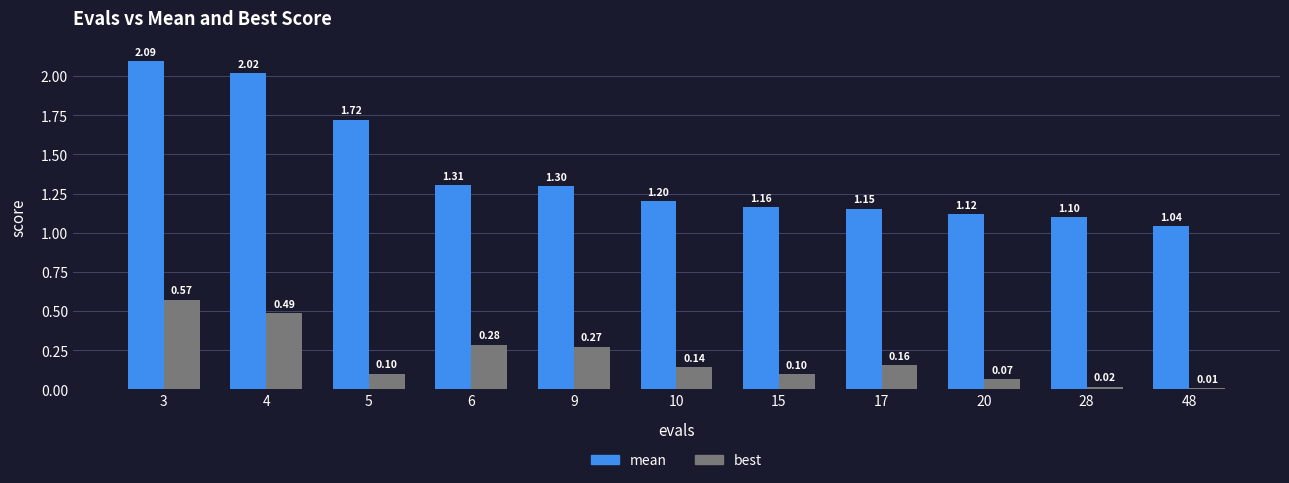

Where is best nearest to the value 0?

48